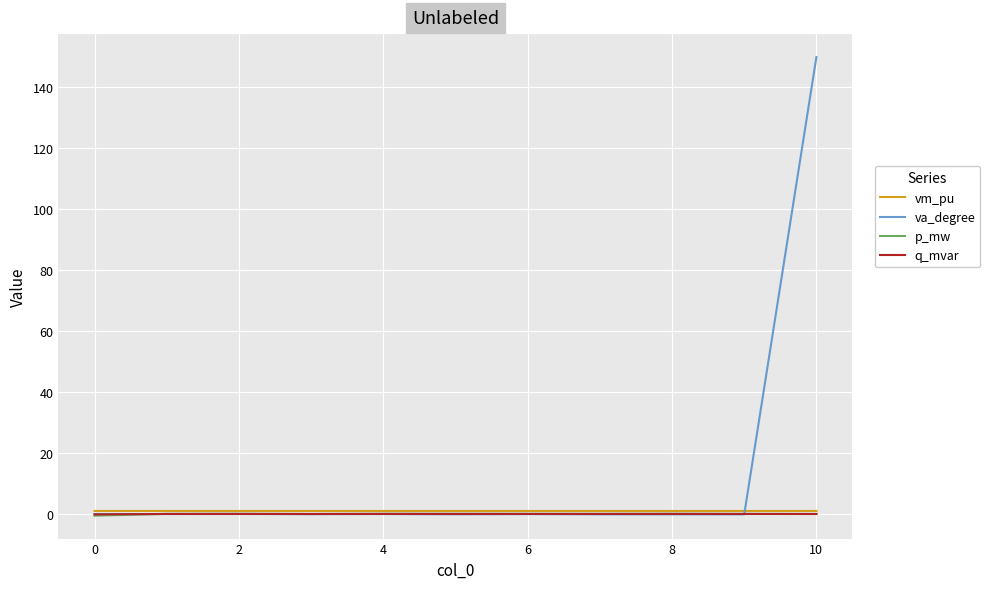

Which series has the widest spread of values?

va_degree